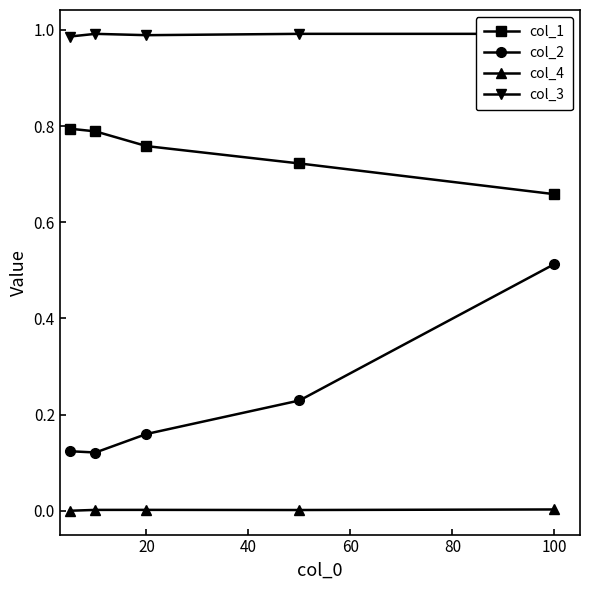

True or false: col_2 and col_4 intersect in this chart.

False